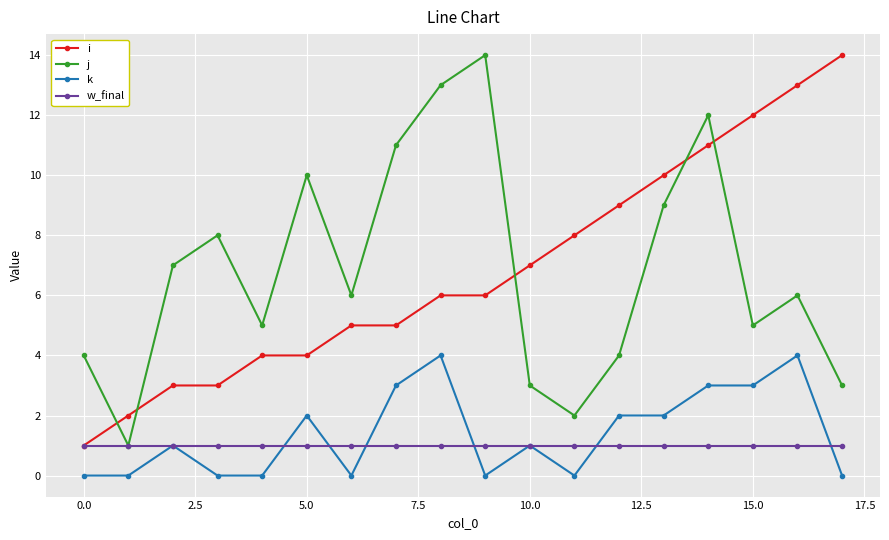

True or false: k and i cross at least once.

False